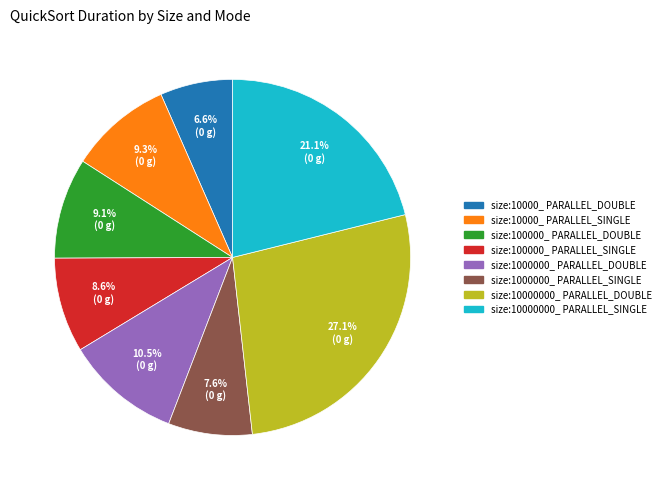

Which category has the biggest portion of the pie?

size:10000000_ PARALLEL_DOUBLE